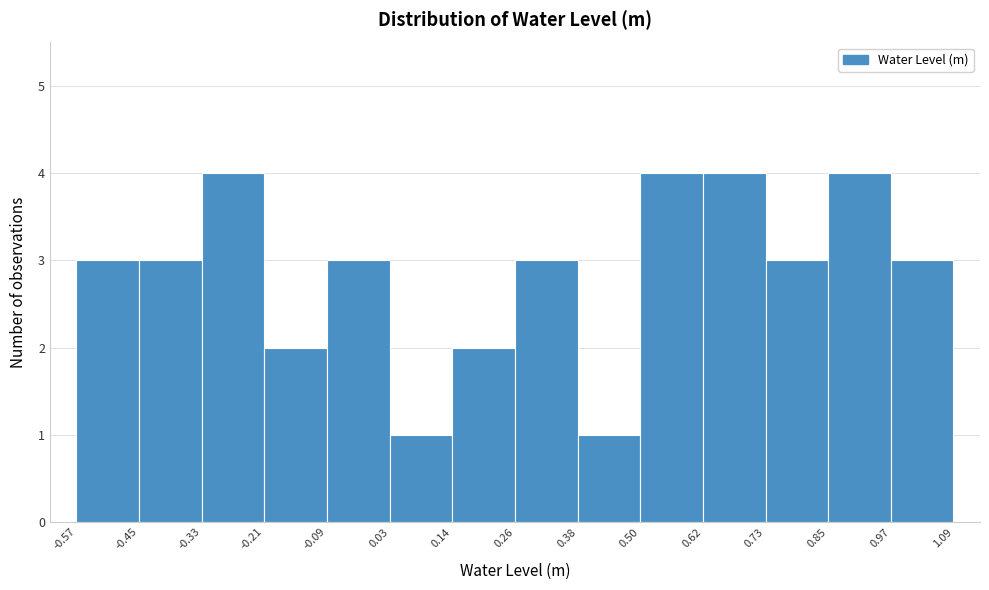

How tall is the bar that spans -0.09 to 0.03 on the x-axis? The values are not printed on the chart, so give them approximately, as read against the axis.

3